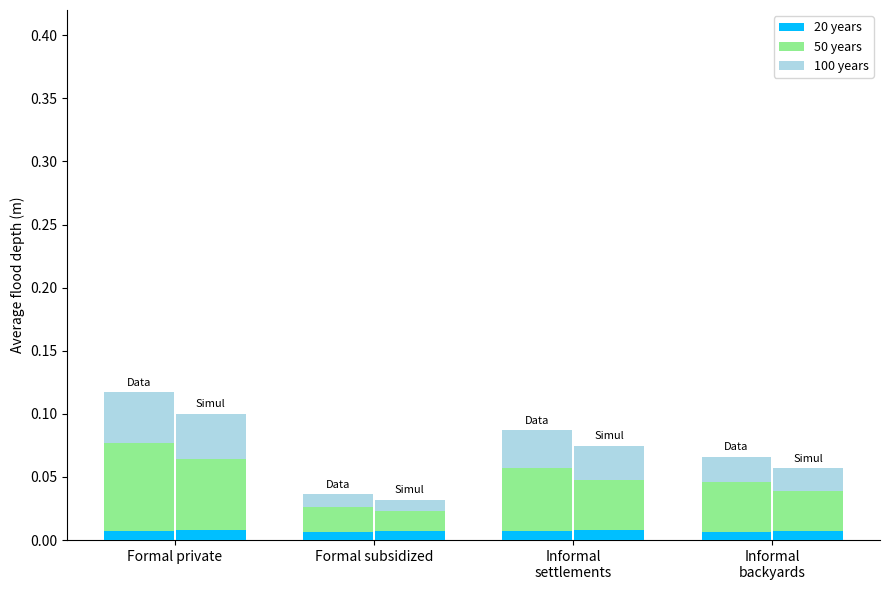

Reading left to right, what are all the values shown in this chart?

20 years: Formal private=0.0	Formal subsidized=0.0	Informal
settlements=0.0	Informal
backyards=0.0
50 years: Formal private=0.1	Formal subsidized=0.0	Informal
settlements=0.1	Informal
backyards=0.0
100 years: Formal private=0.0	Formal subsidized=0.0	Informal
settlements=0.0	Informal
backyards=0.0